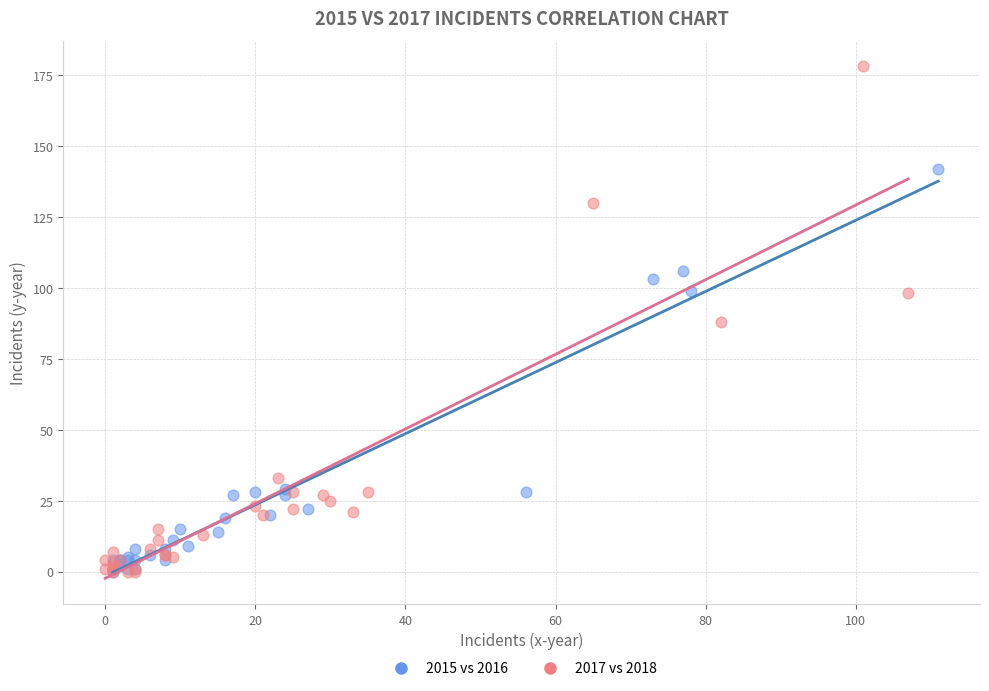

Which series has the widest spread of Y values?

2017 vs 2018